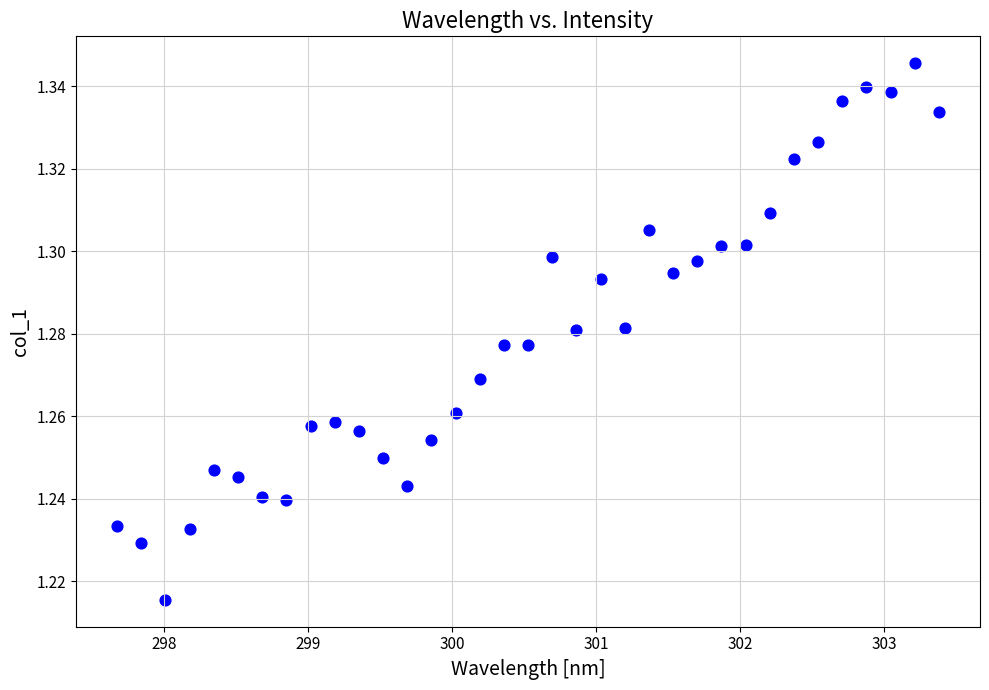

What is the range of X values (max minus min)?

5.7